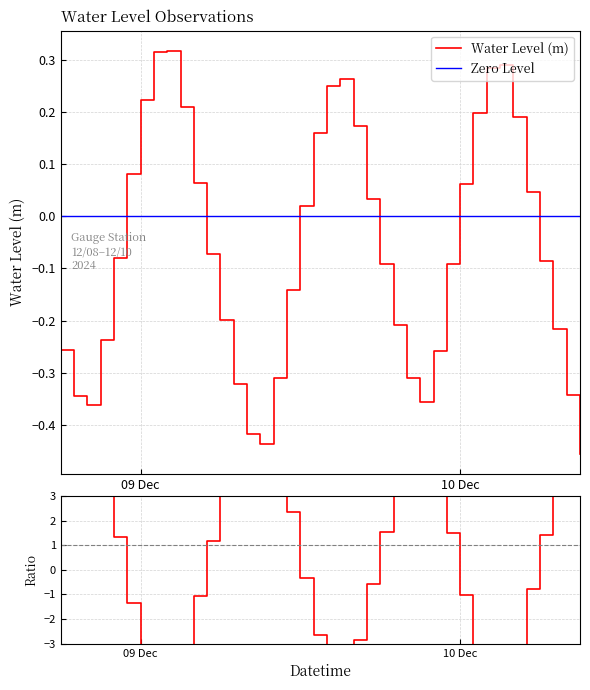

At which category does the chart reach its peak across all series?

2024-12-09 02:00:00